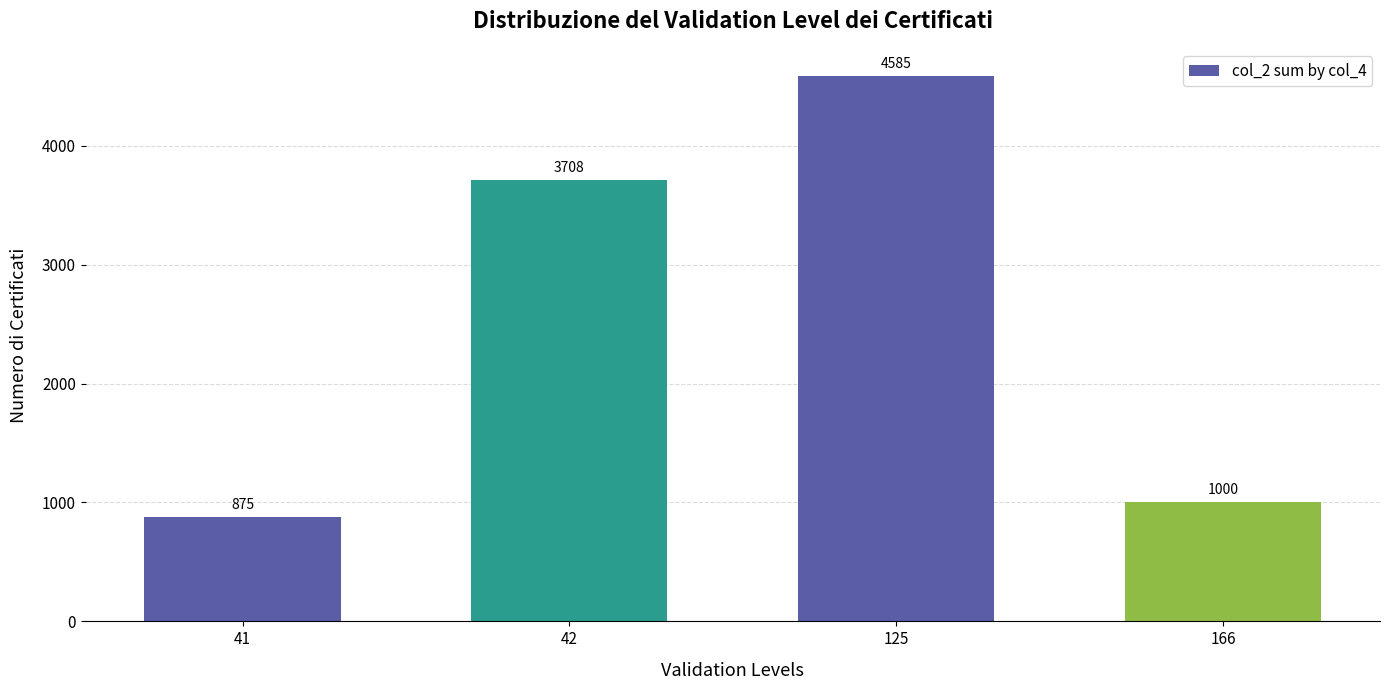

Read the value at 166.

1000